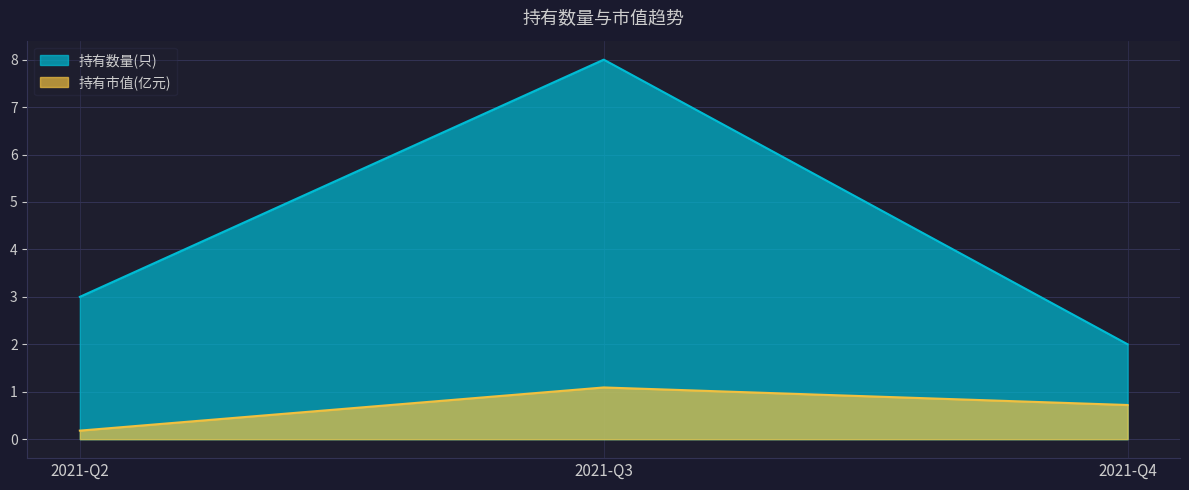

List the series in order of their peak value, lowest first.

持有市值(亿元), 持有数量(只)